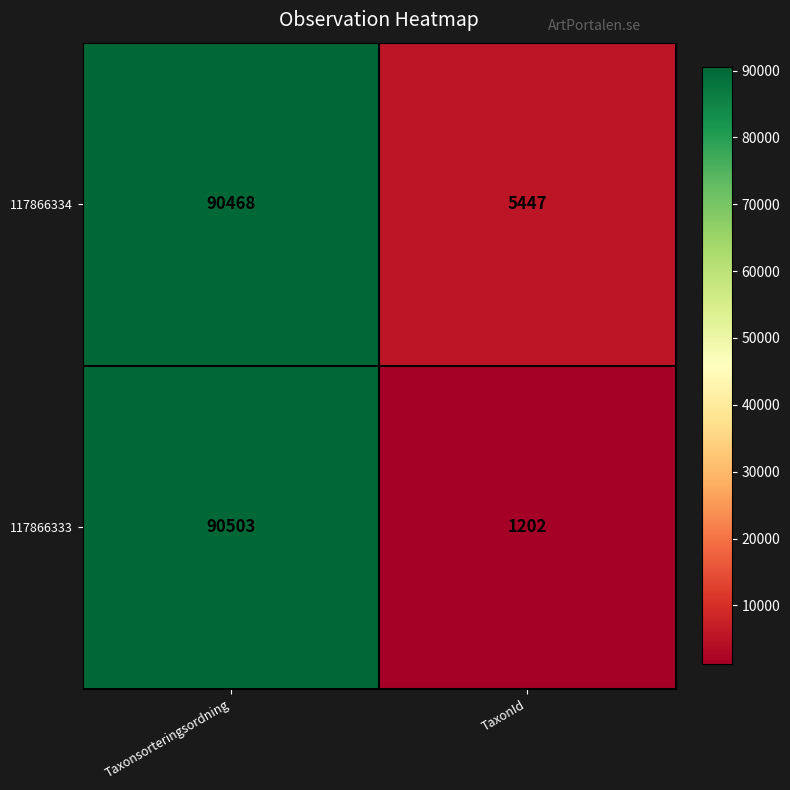

At which label does 117866333 reach its peak?

Taxonsorteringsordning